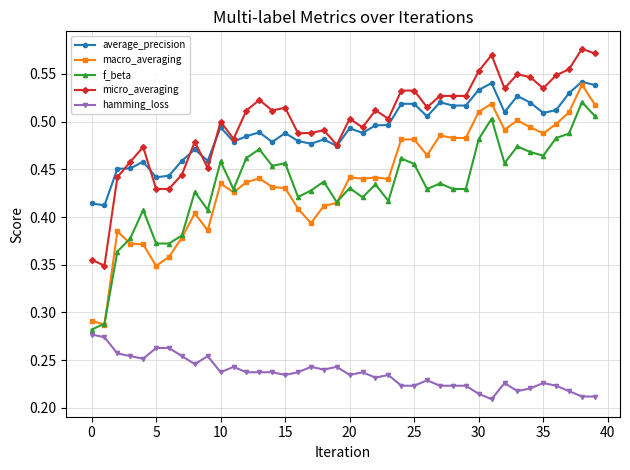

True or false: micro_averaging and f_beta intersect in this chart.

False